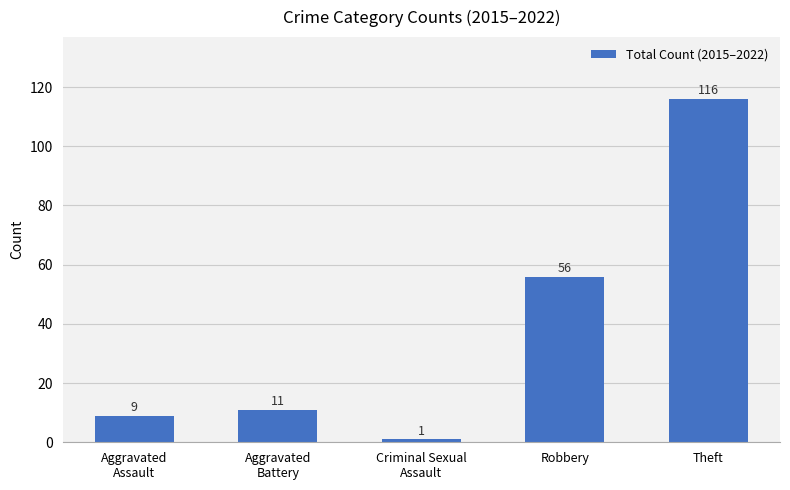

Rank the categories by value from highest to lowest.

Theft, Robbery, Aggravated
Battery, Aggravated
Assault, Criminal Sexual
Assault